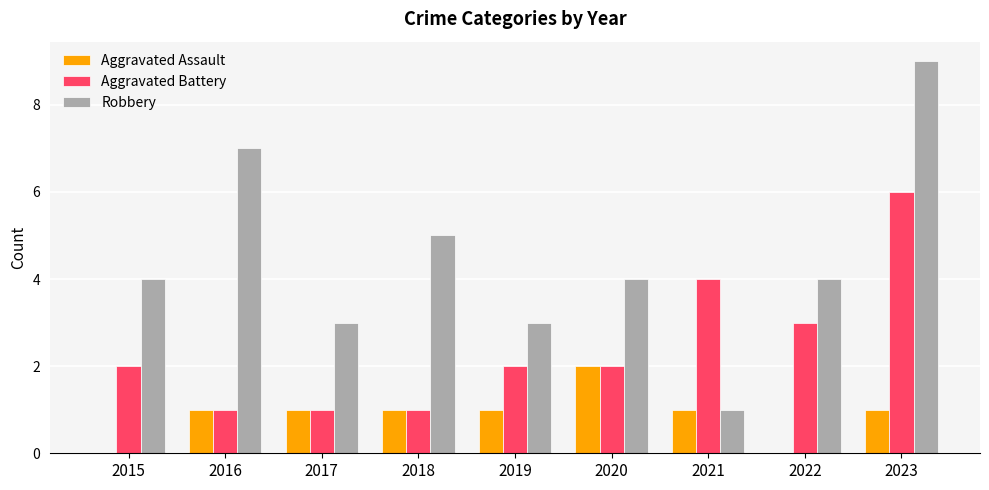

Which series has the largest total across all categories?

Robbery